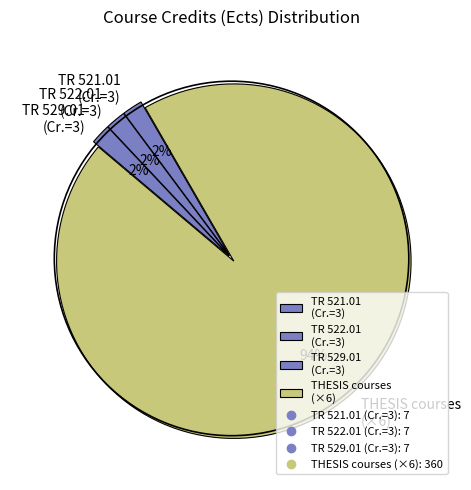

To the nearest percent, what portion does THESIS courses (×6) represent?

94%